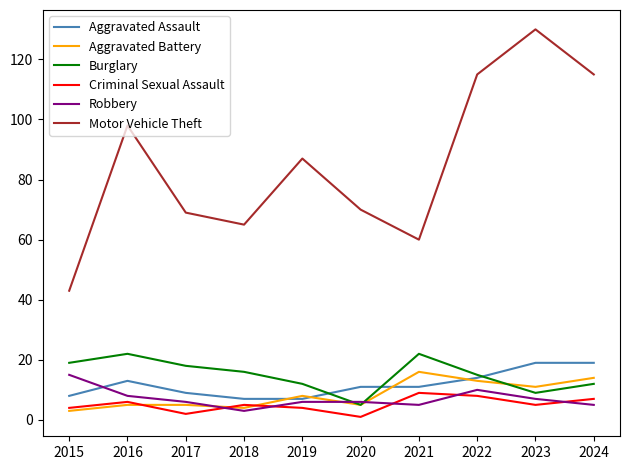

What is the maximum value shown in the chart?

130